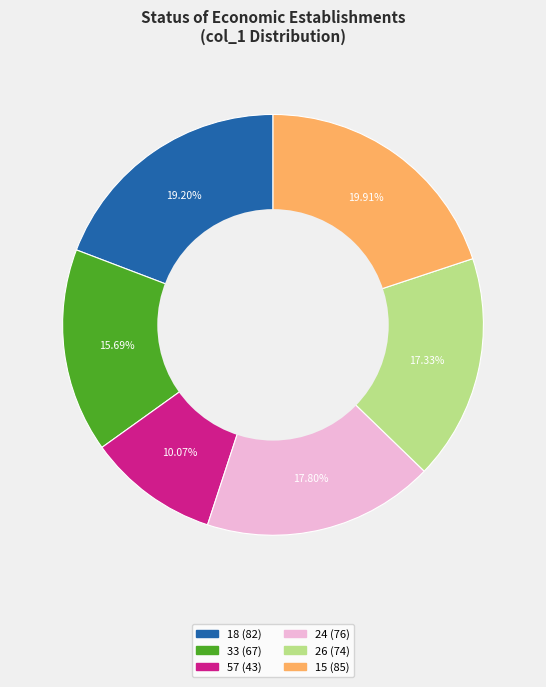

Which category has the smallest portion of the pie?

57